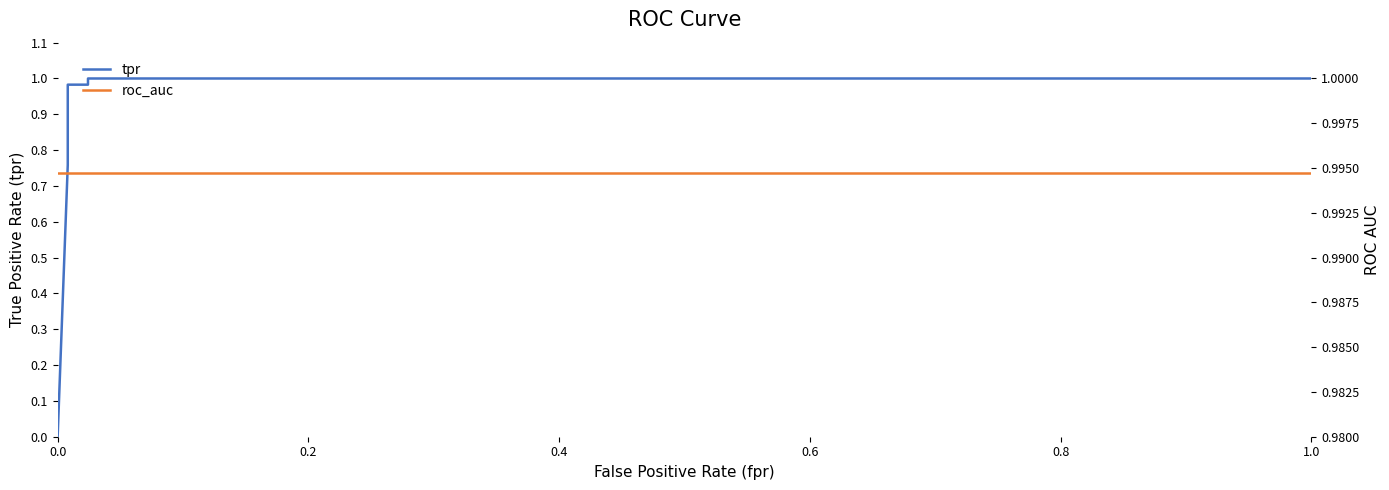

The roc_auc series shows 1.0 at 1.0. True or false?

True